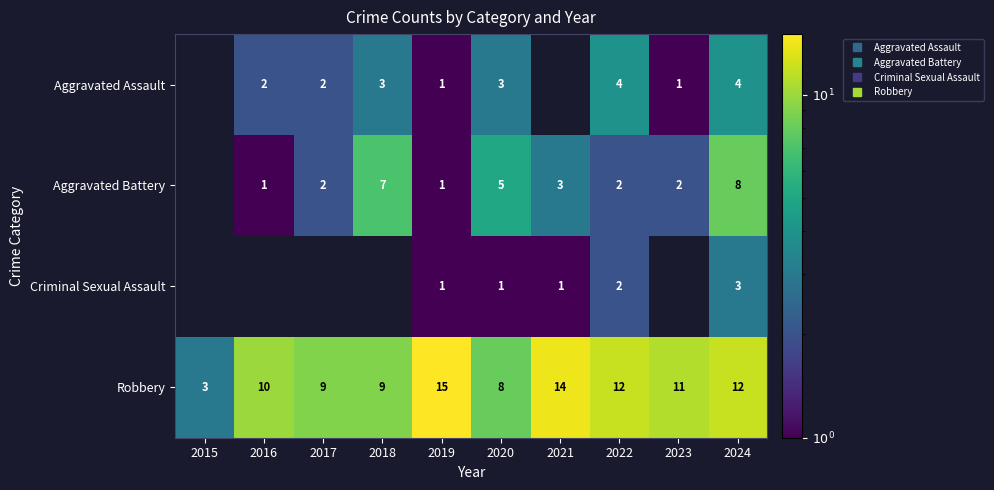

How many data points in Aggravated Battery are less than 2?

2